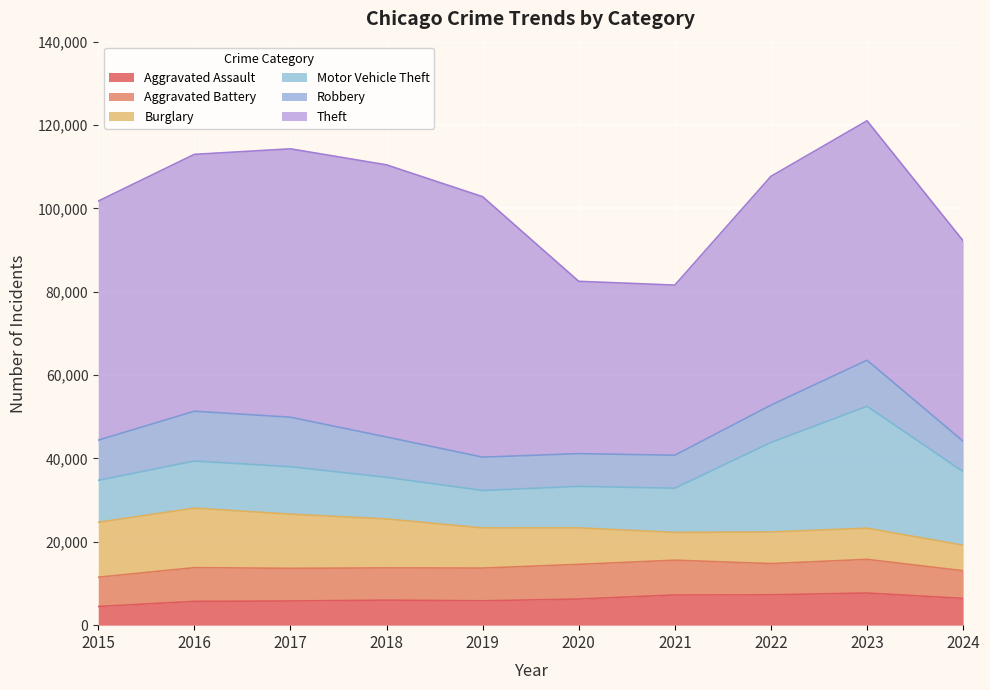

Rank the categories by Aggravated Battery value from lowest to highest.

2024, 2015, 2022, 2018, 2017, 2019, 2023, 2016, 2020, 2021